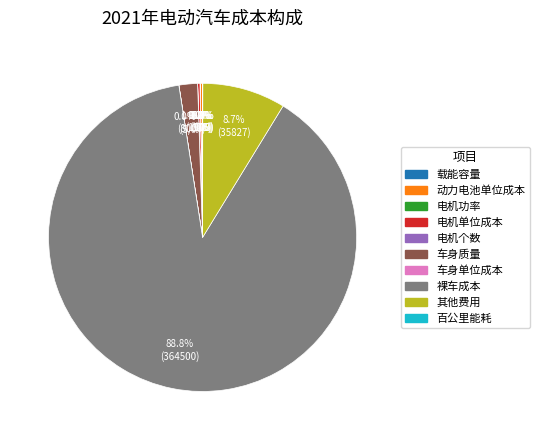

To the nearest percent, what is the average slice percentage?

10%